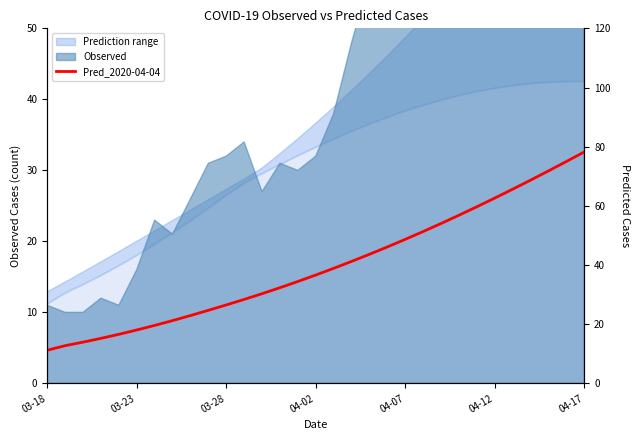

True or false: there are more than 0 points higher than both neighbors.

False